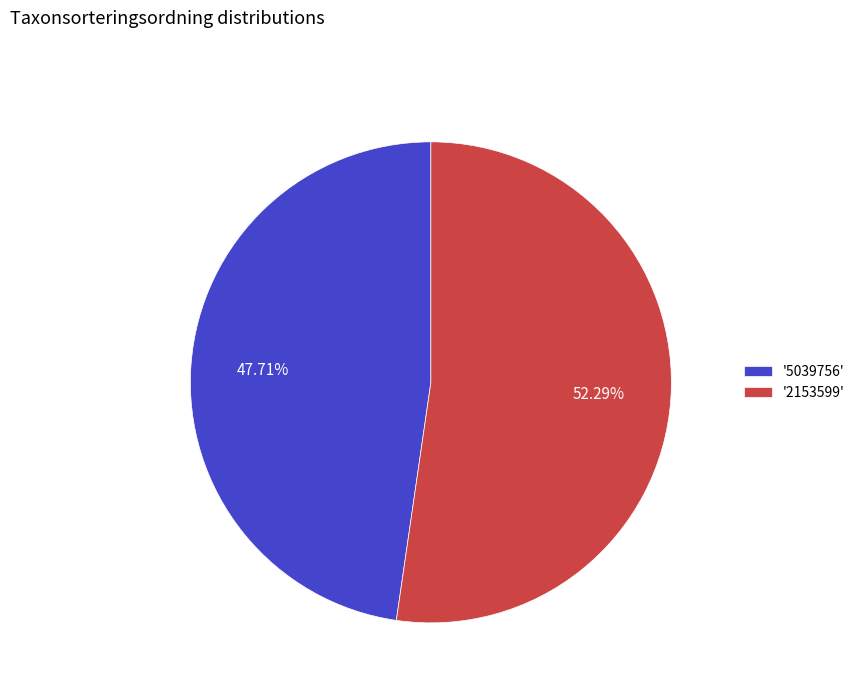

How many segments does this pie chart have?

2